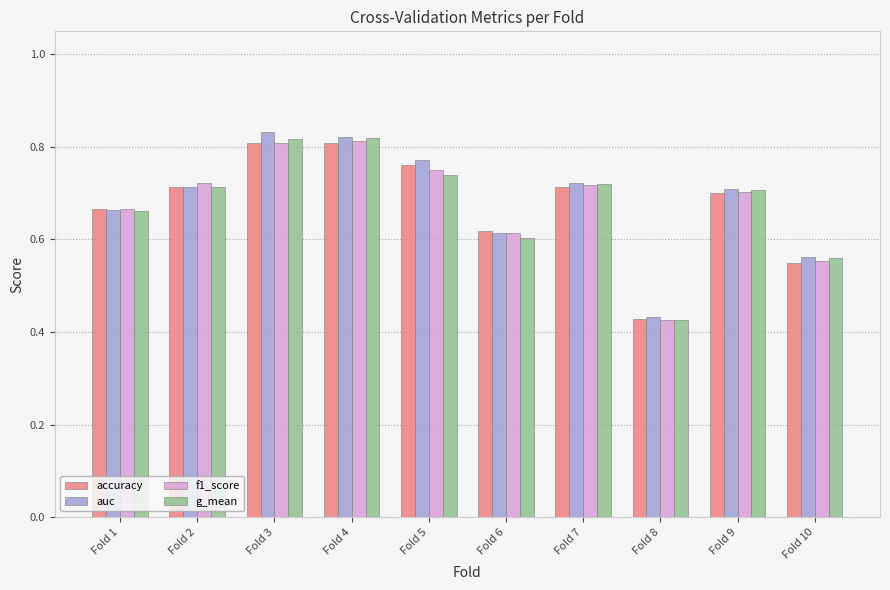

Is the value of f1_score at Fold 3 greater than the value of auc at Fold 1?

Yes